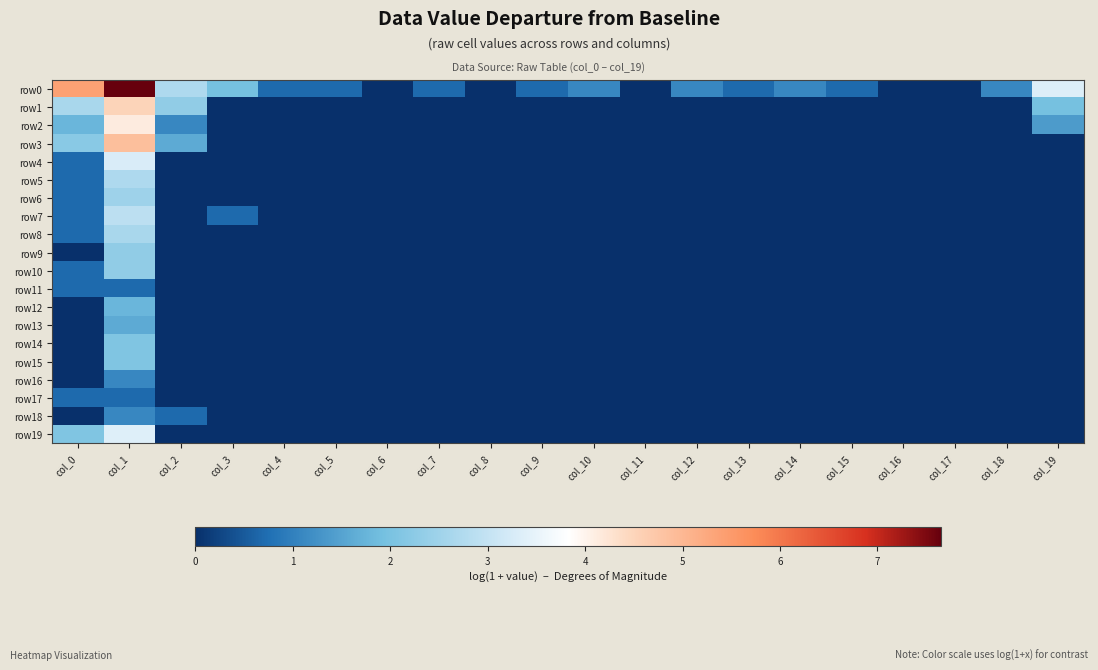

Which series has the largest total across all categories?

row0